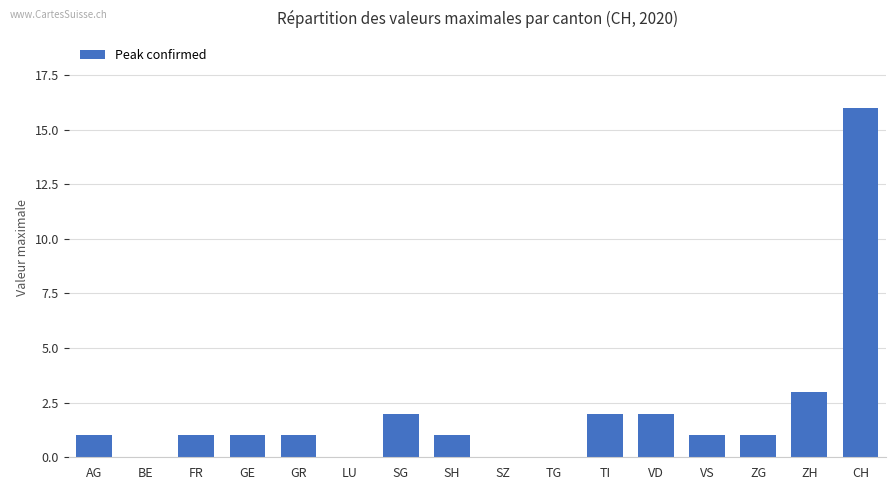

How many data points does each series have?

16